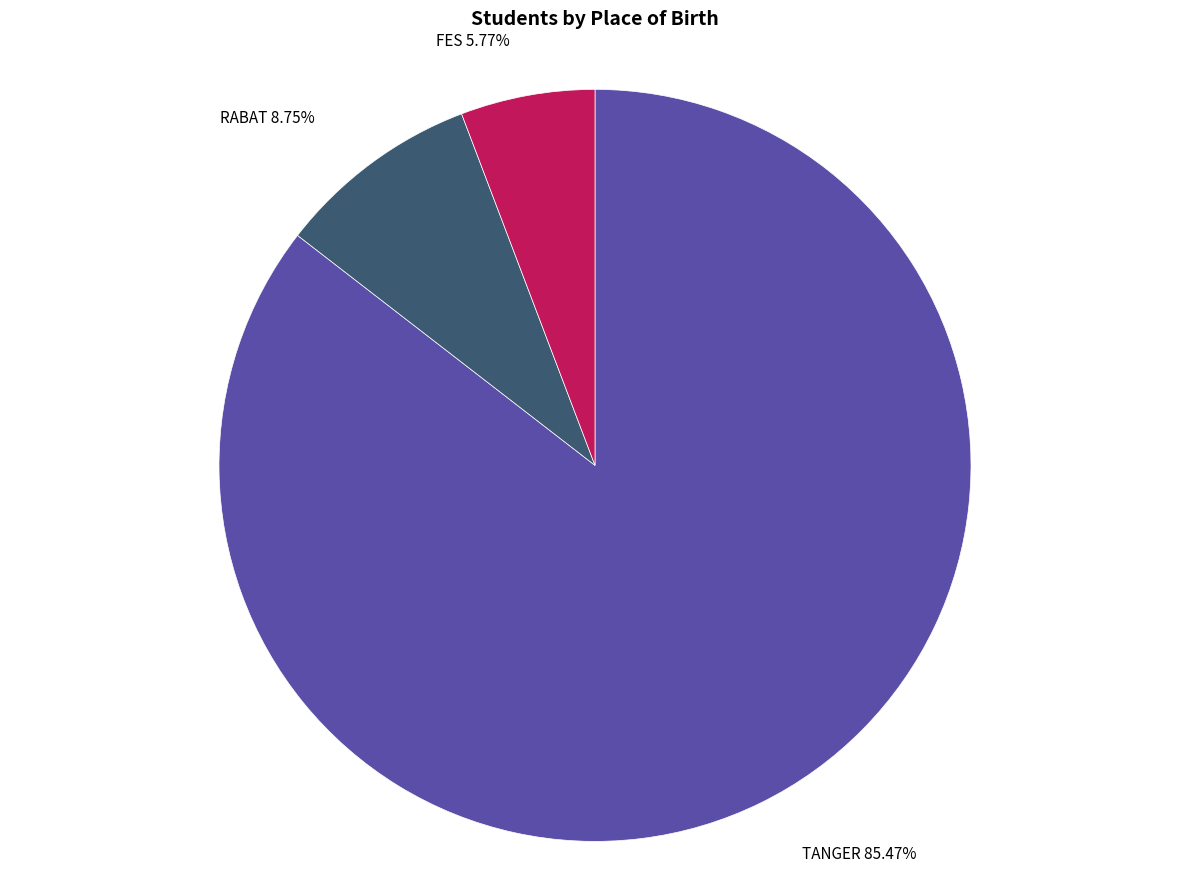

Does any single category account for the majority?

Yes